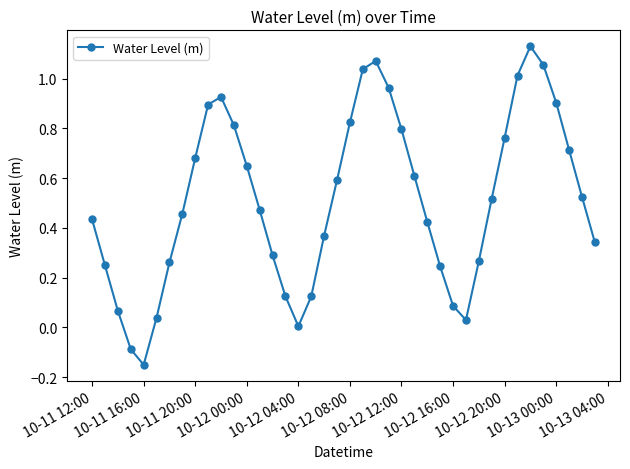

How many points are lower than both their immediate neighbors (excluding endpoints)?

3